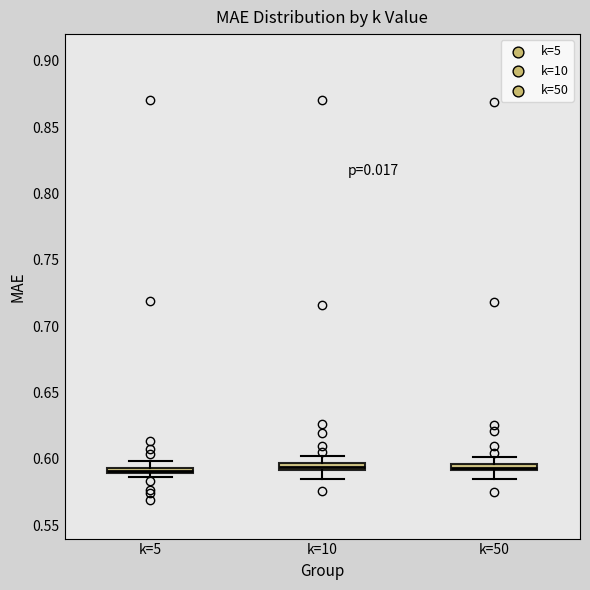

Where is the lower edge of the box for k=5 on the y-axis? The values are not printed on the chart, so give them approximately, as read against the axis.

0.590